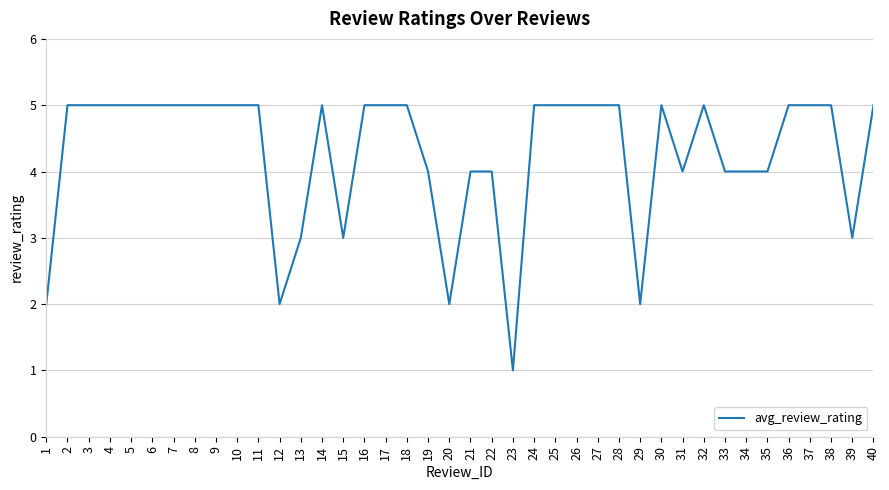

What is the greatest value displayed?

5